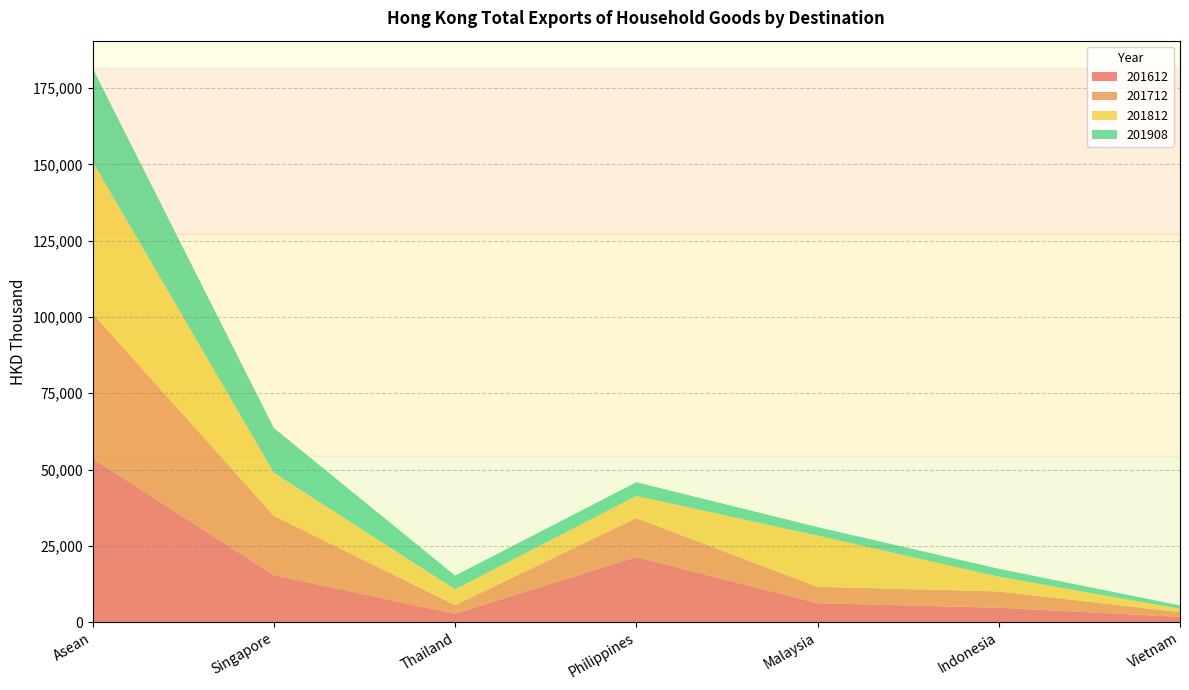

Reading left to right, list all the values displayed in this chart.

201612: 53569.7	15357.8	2711.5	21325.2	6172.6	4695.1	1668.5
201712: 47572.9	19433.3	2812.2	12734.6	5384.2	5324.1	1539.3
201812: 49780.5	14168.8	5186.8	7275.6	16791.7	4843.7	1141.5
201908: 30595.5	14640.1	4497.9	4494.9	2766.9	2598.8	1093.2